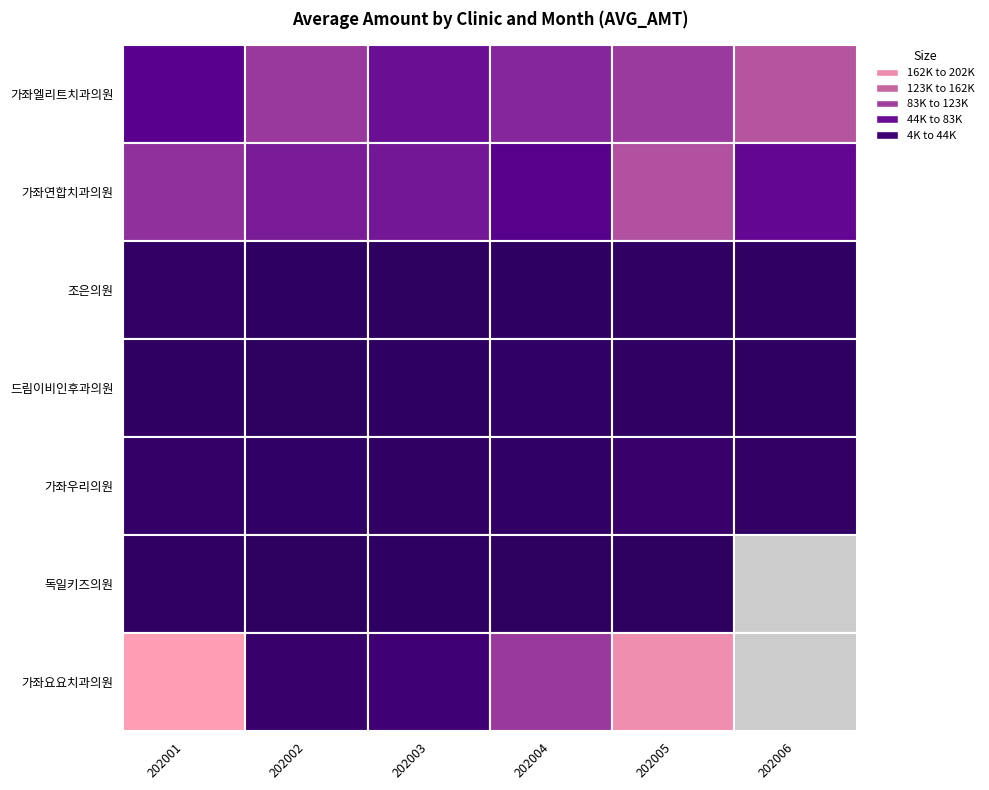

Count the 드림이비인후과의원 values in the range 5445 to 8020.

4